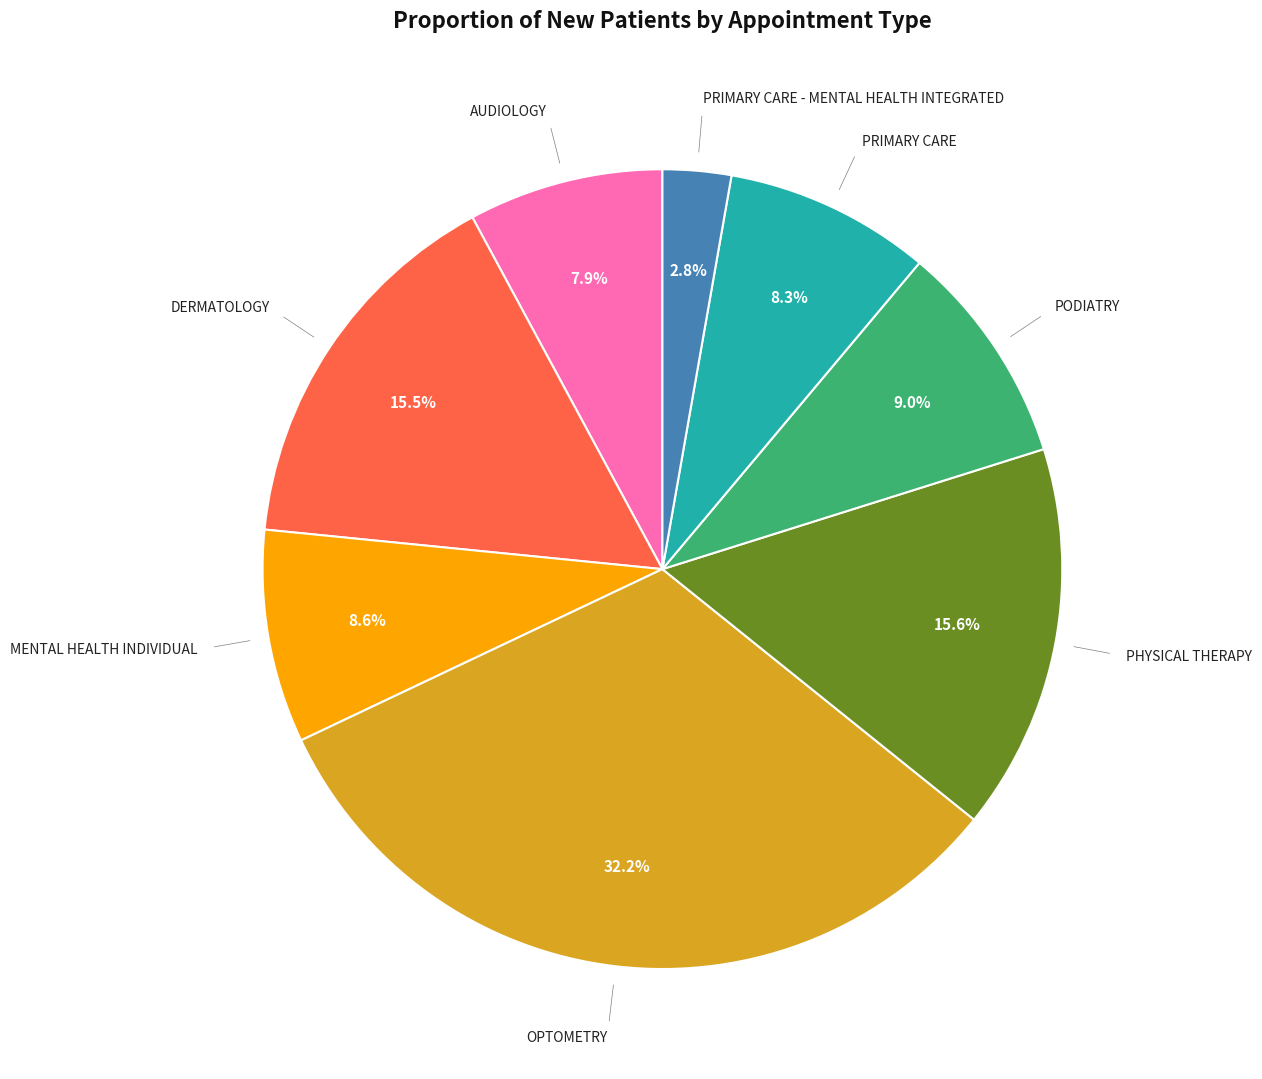

Is there a majority slice in this chart?

No